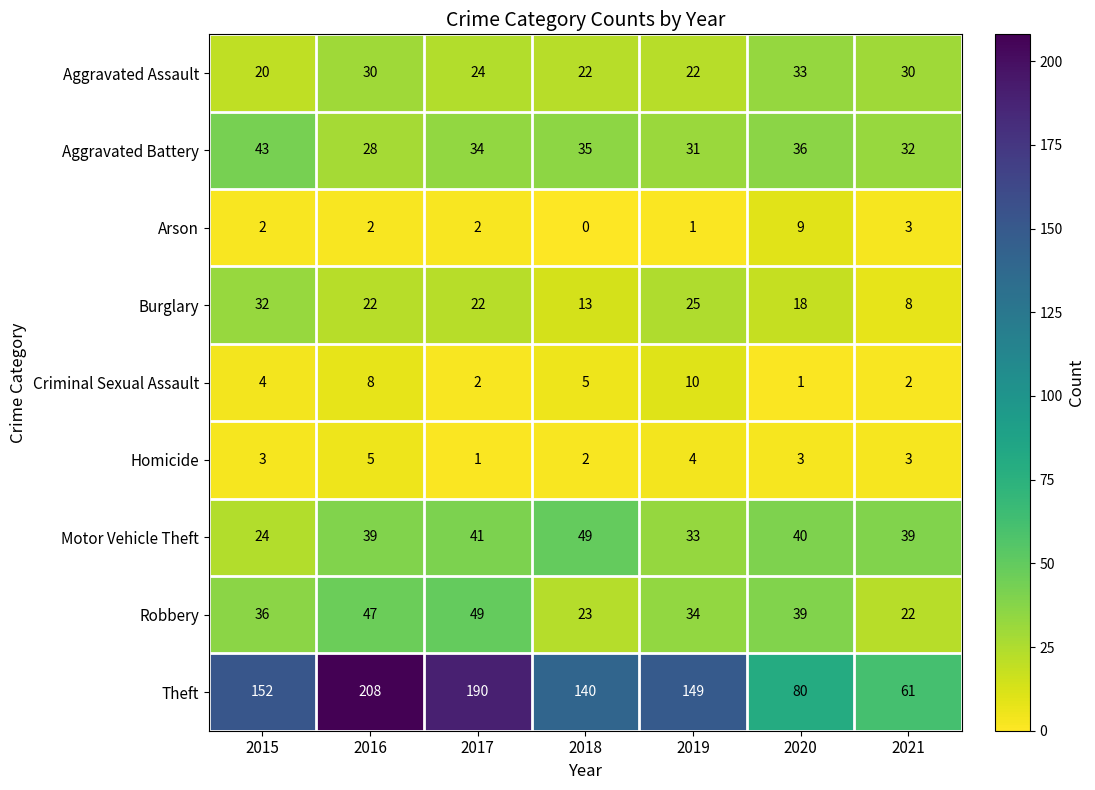

What is the difference between the Robbery values at 2016 and 2015?

11